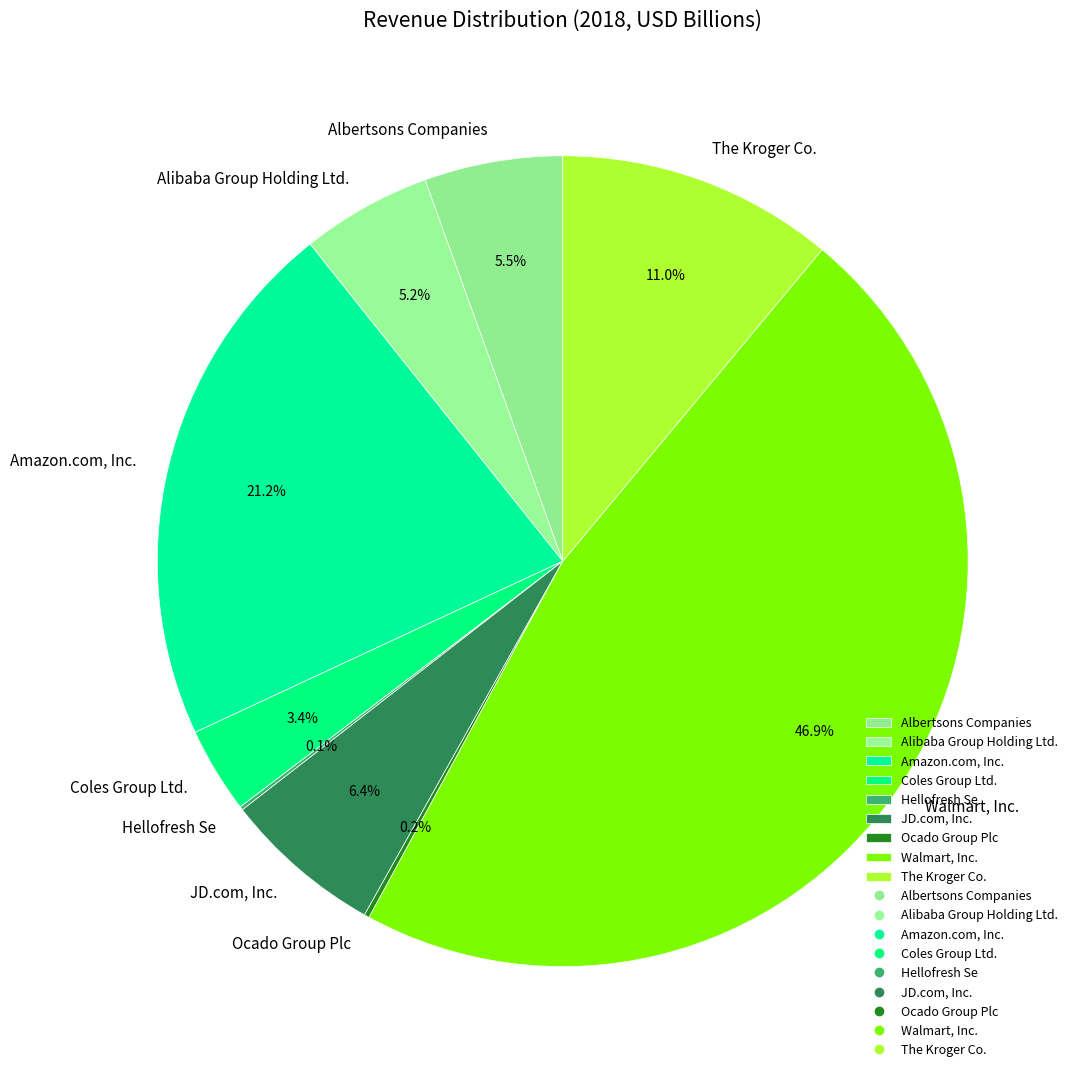

Which has a higher value, Amazon.com, Inc. or JD.com, Inc.?

Amazon.com, Inc.